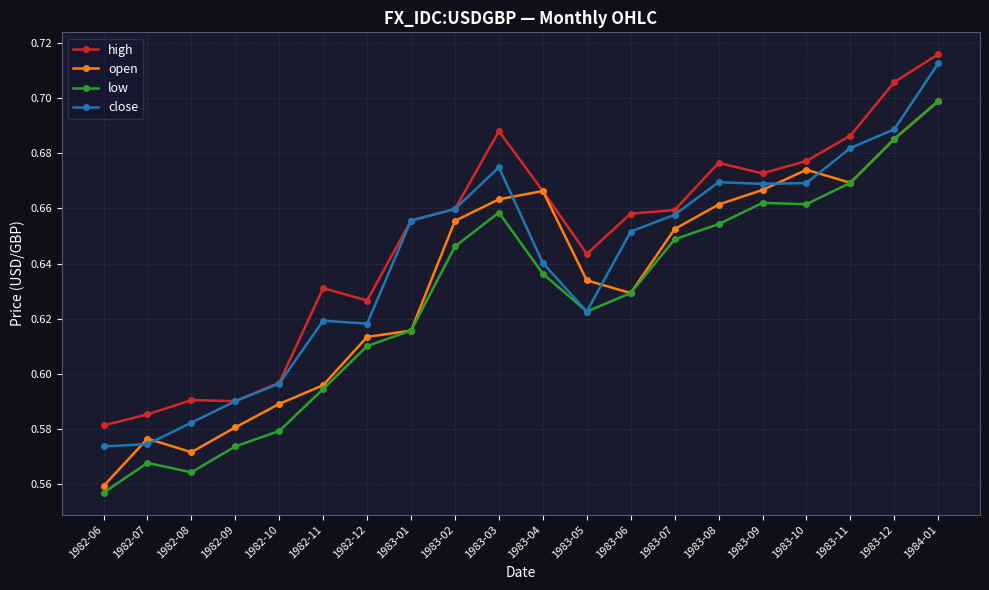

List the series in order of their overall mean, highest first.

high, close, open, low